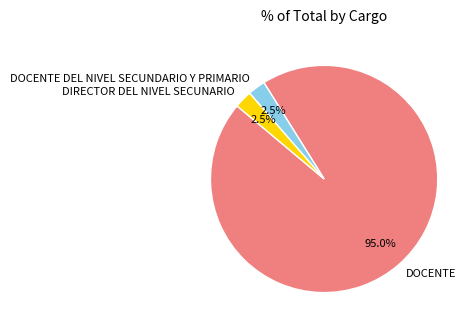

Which has a higher value, DIRECTOR DEL NIVEL SECUNARIO or DOCENTE?

DOCENTE